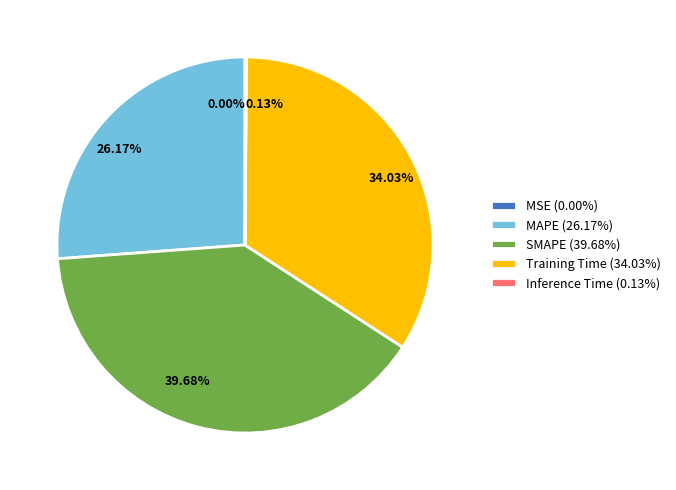

Does any single category account for the majority?

No